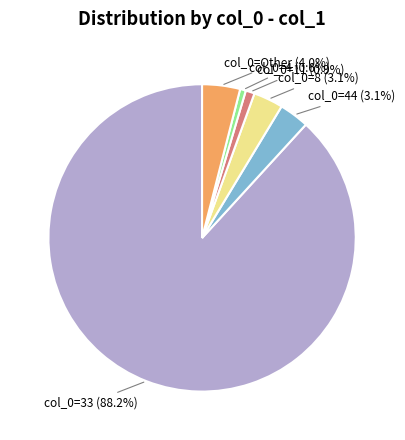

What percentage is NOT represented by col_0=11 (0.9%)?

99.1%